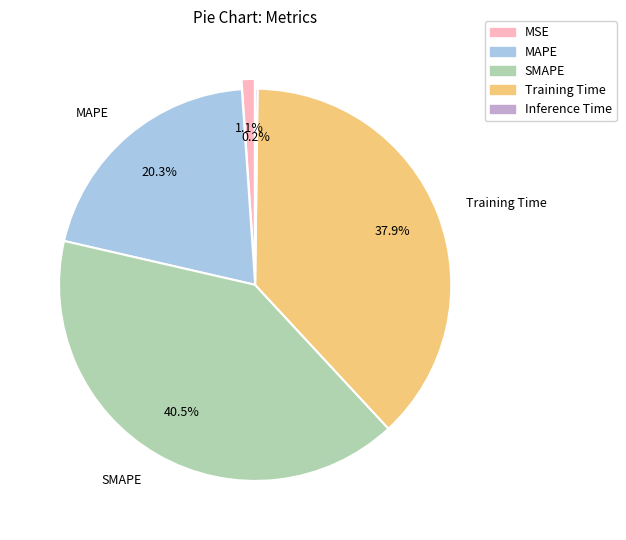

Combined, do SMAPE and Training Time account for over 50%?

Yes